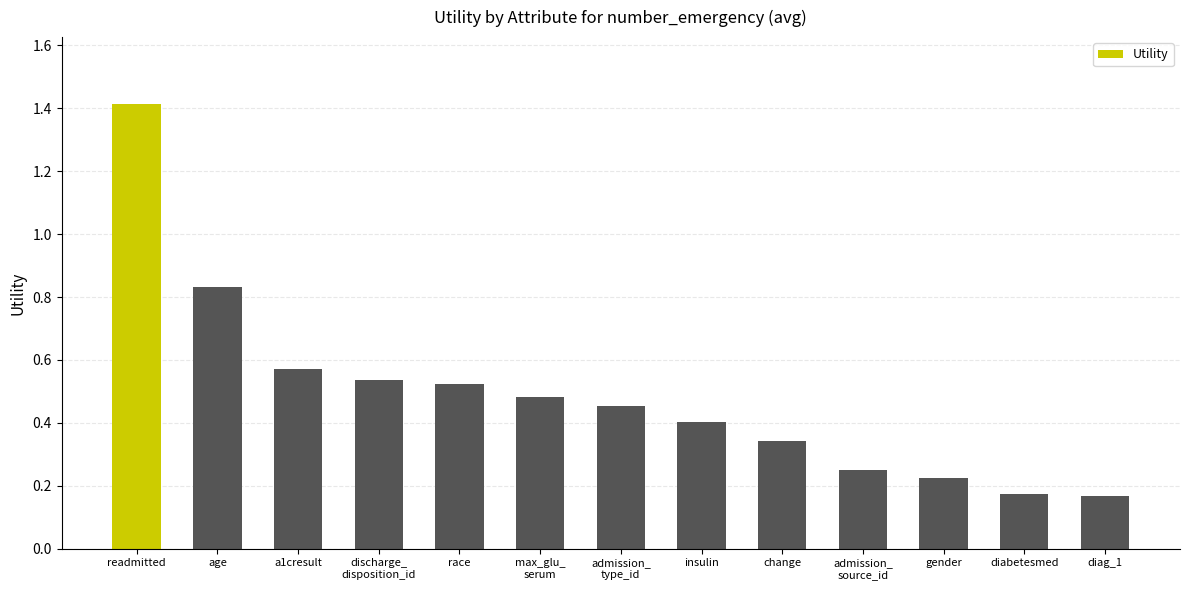

What position from the left is change?

9